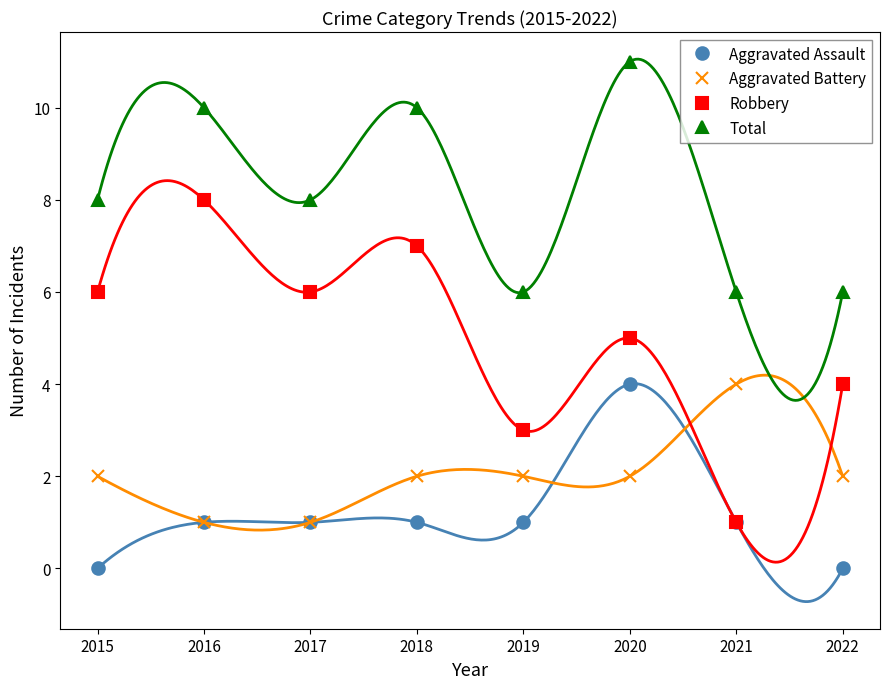

At which category does Robbery reach its first local peak?

2016